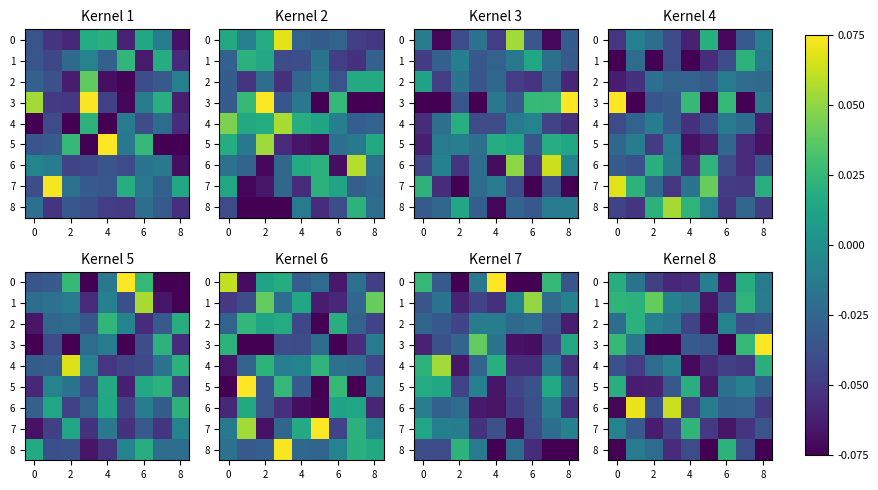

What is the greatest value displayed?

0.1